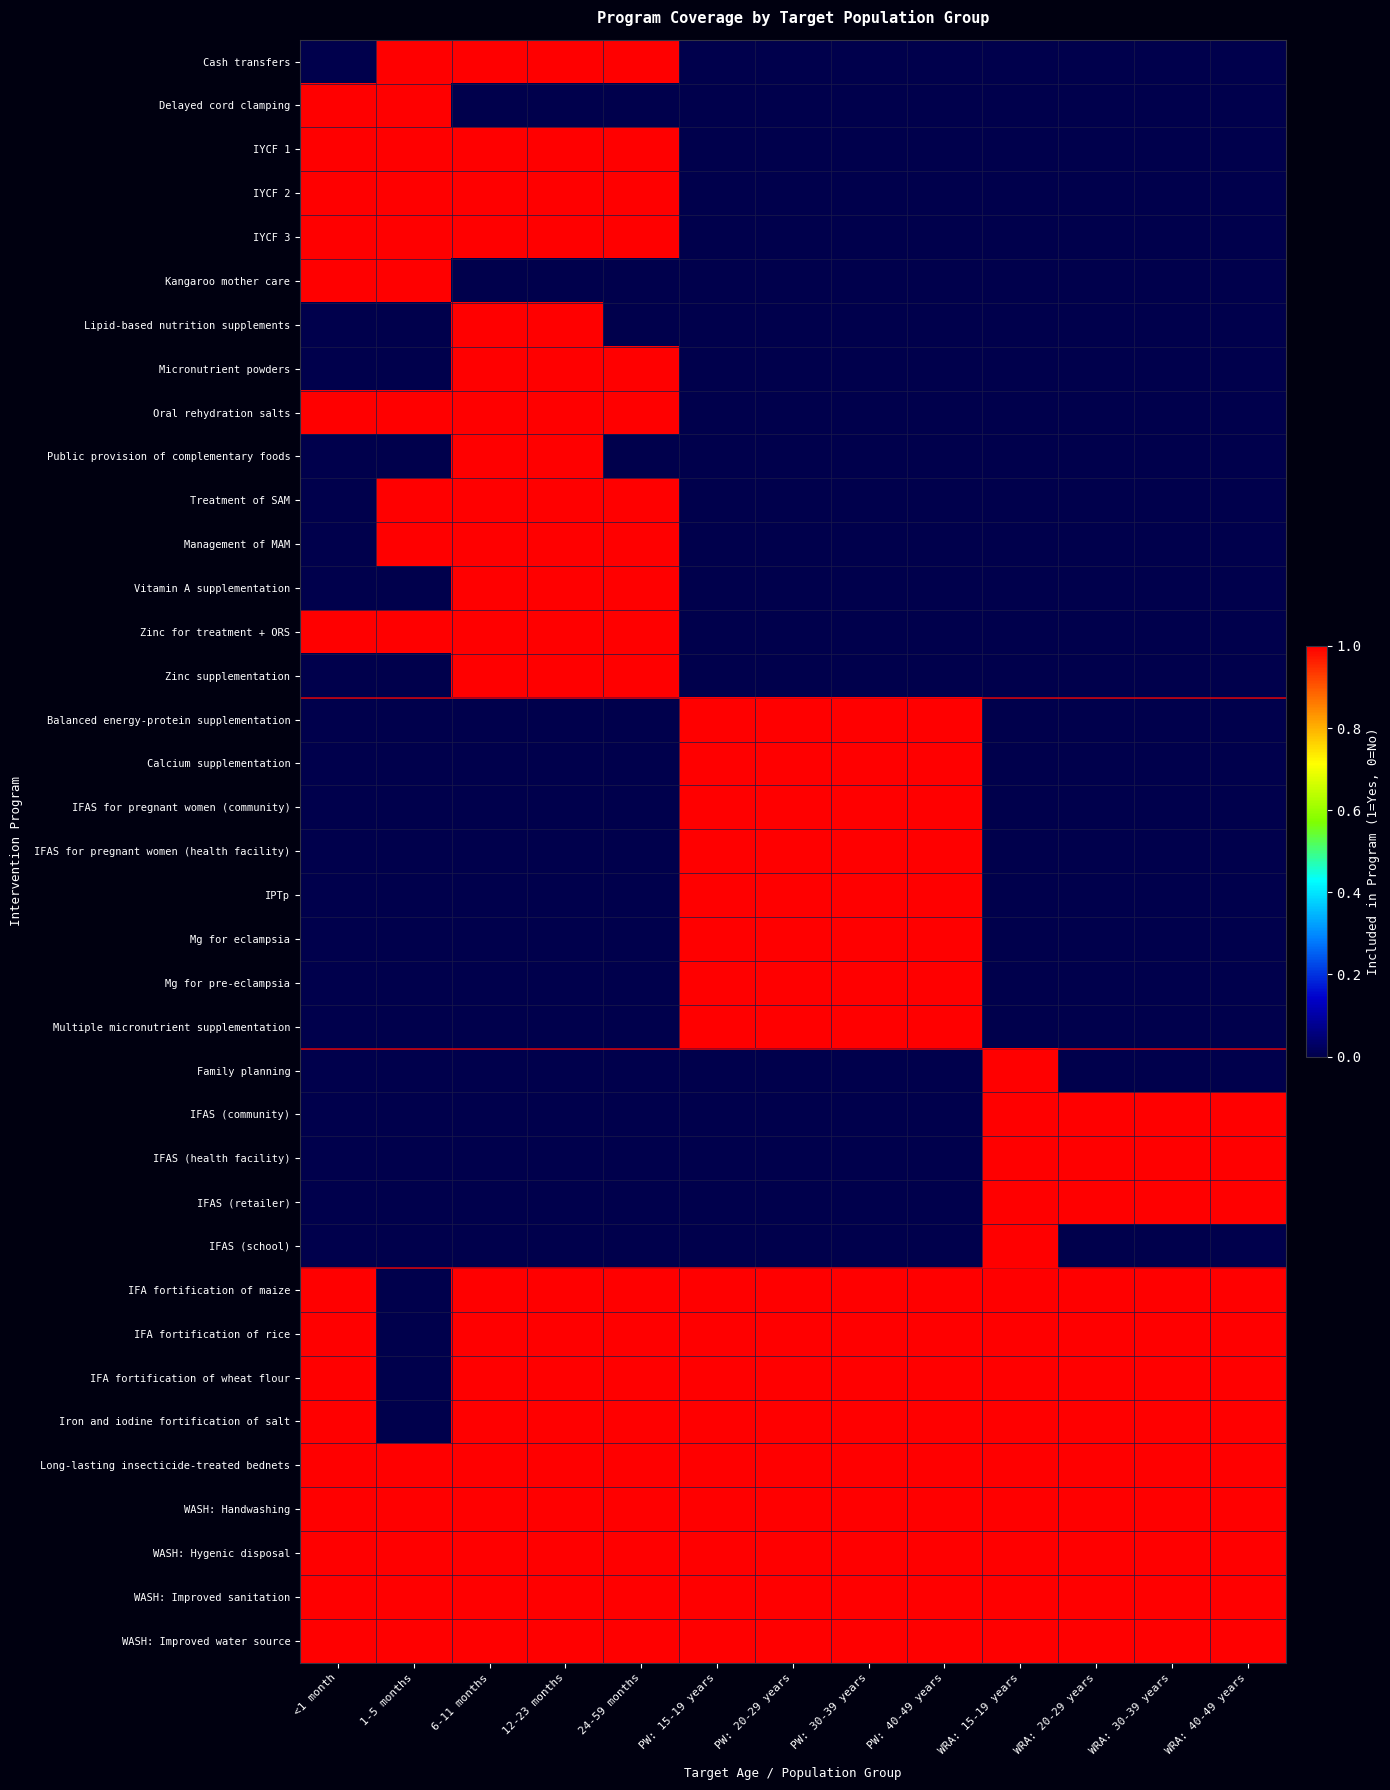

How many series are shown in this chart?

37